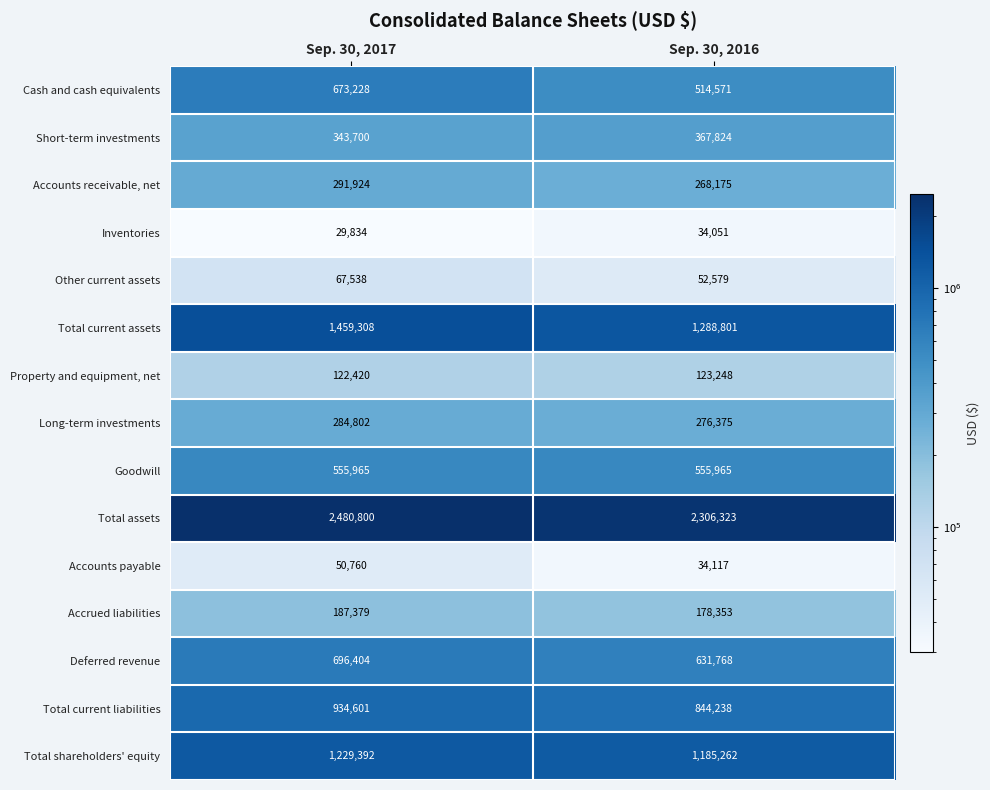

True or false: Cash and cash equivalents has a value of 210419 at Sep. 30, 2017.

False